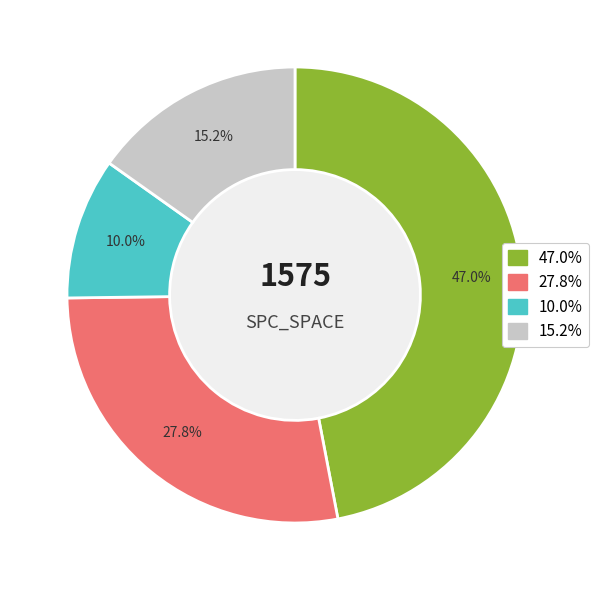

Is there any slice that represents more than half of the pie?

No